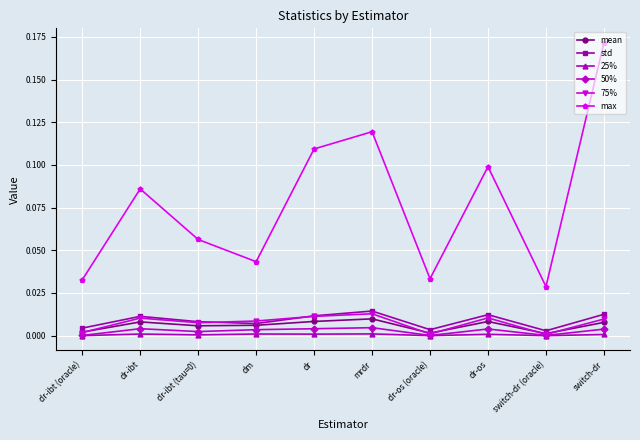

True or false: max and 25% cross at least once.

False